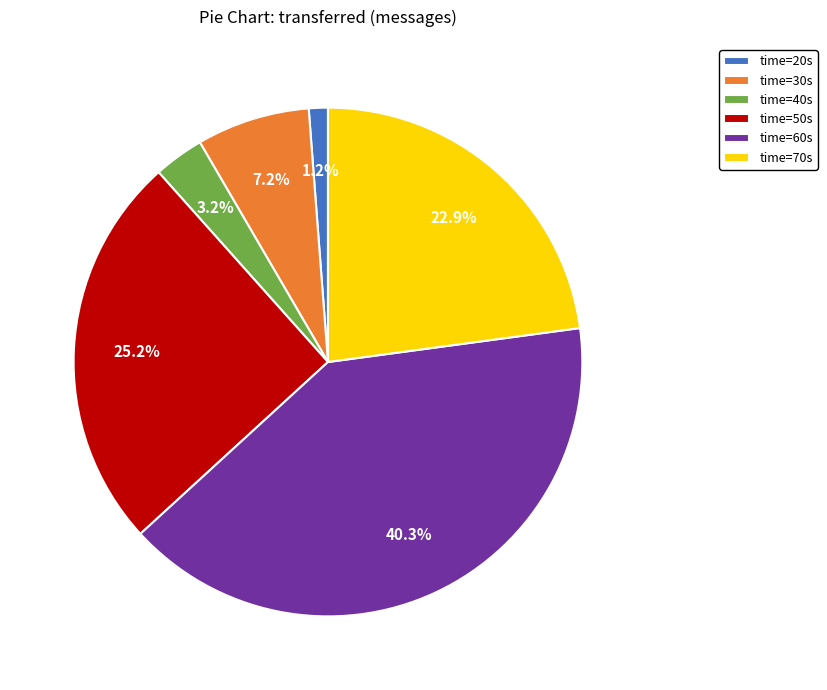

To the nearest percent, what is the difference between the largest and smallest slice percentages?

39%